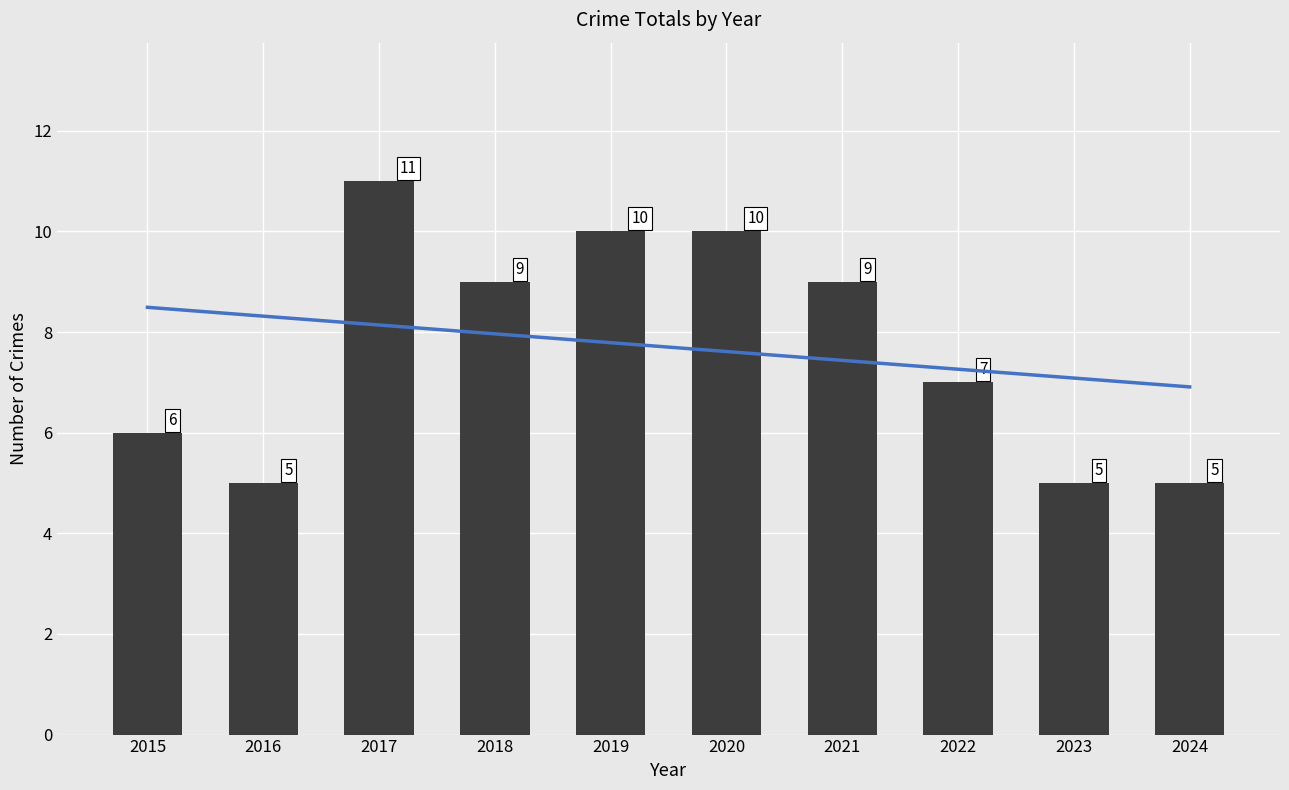

The value at 2022 is 7. True or false?

True